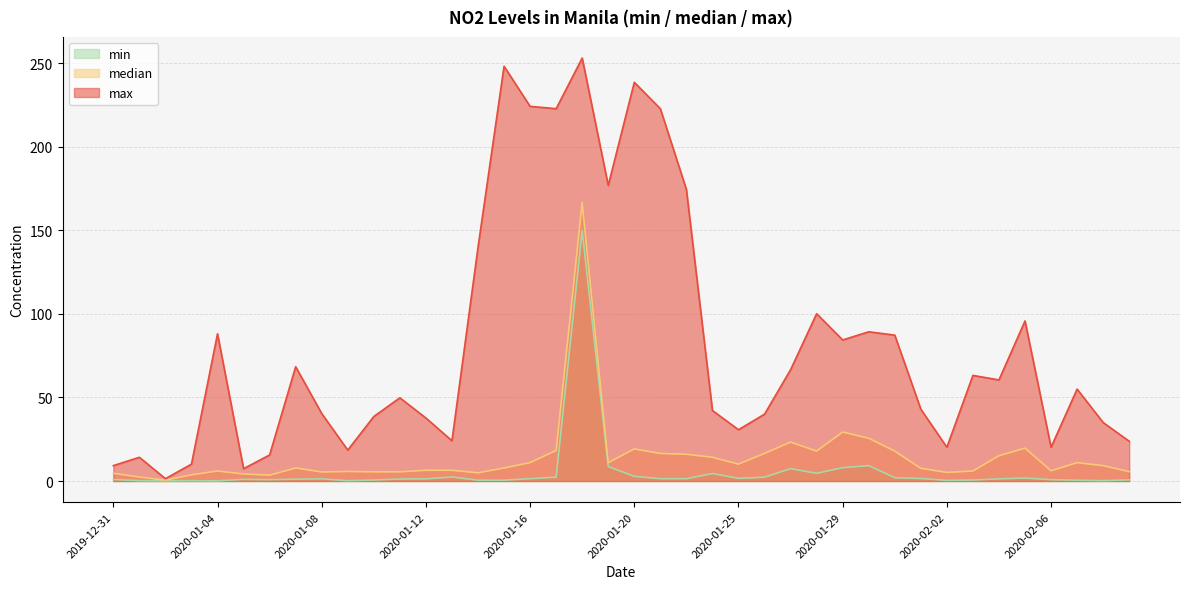

Which category has the lowest value in the median series?

2020-01-02